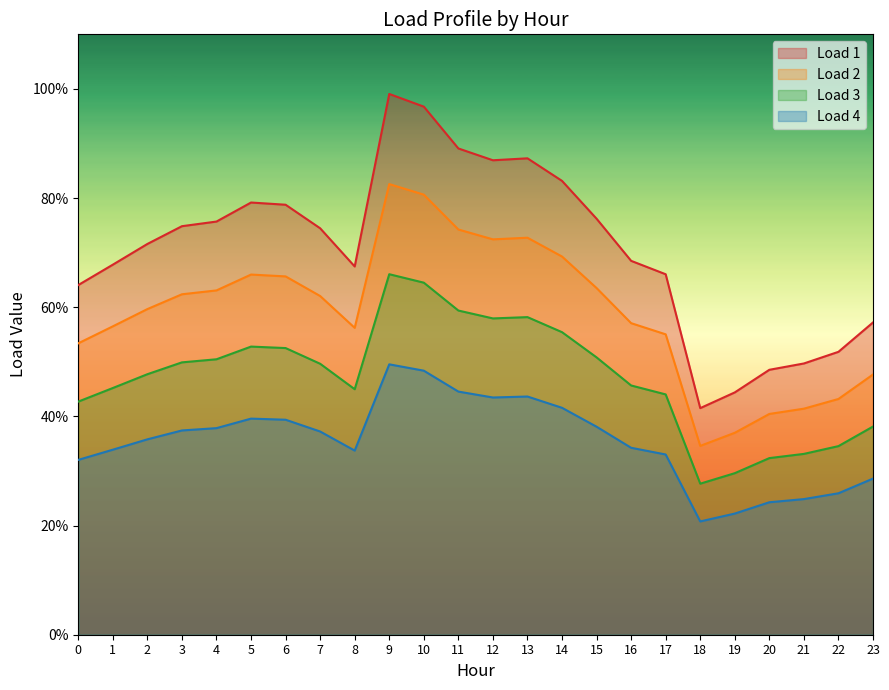

What is the value of the Load 2 point at the 6th from the left?

0.7